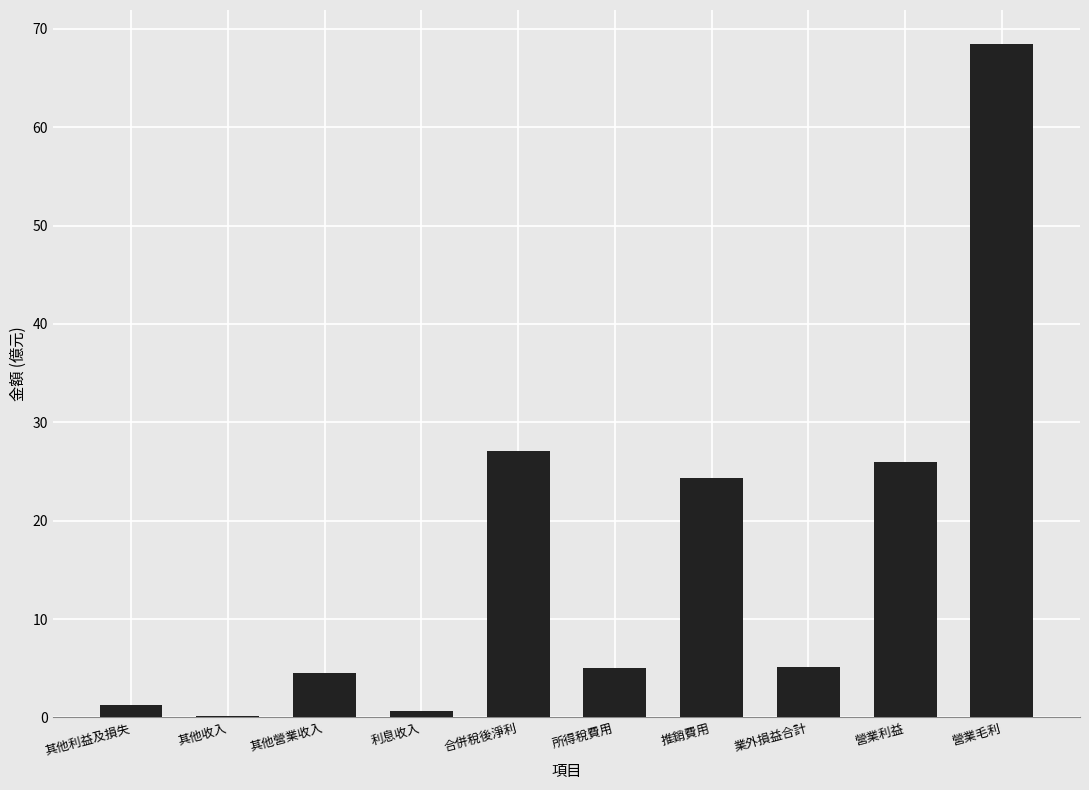

Which label corresponds to the largest value in the chart?

營業毛利